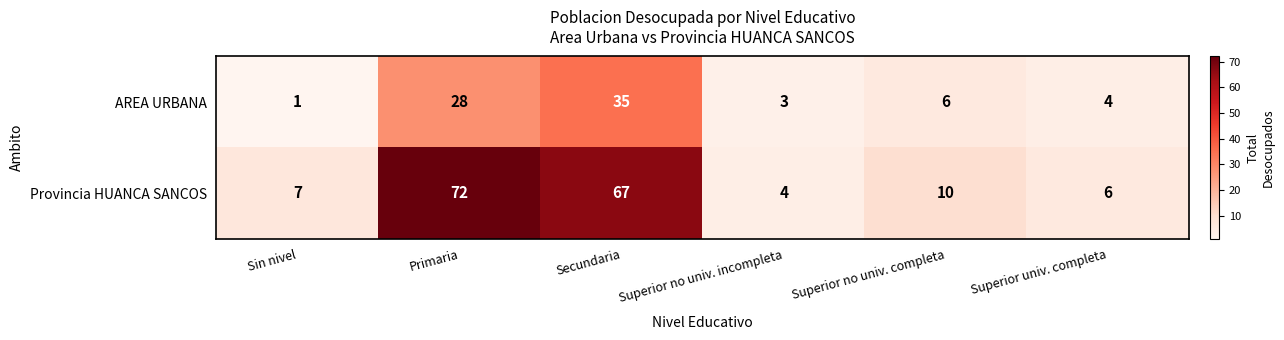

Which series has the widest spread of values?

Provincia HUANCA SANCOS